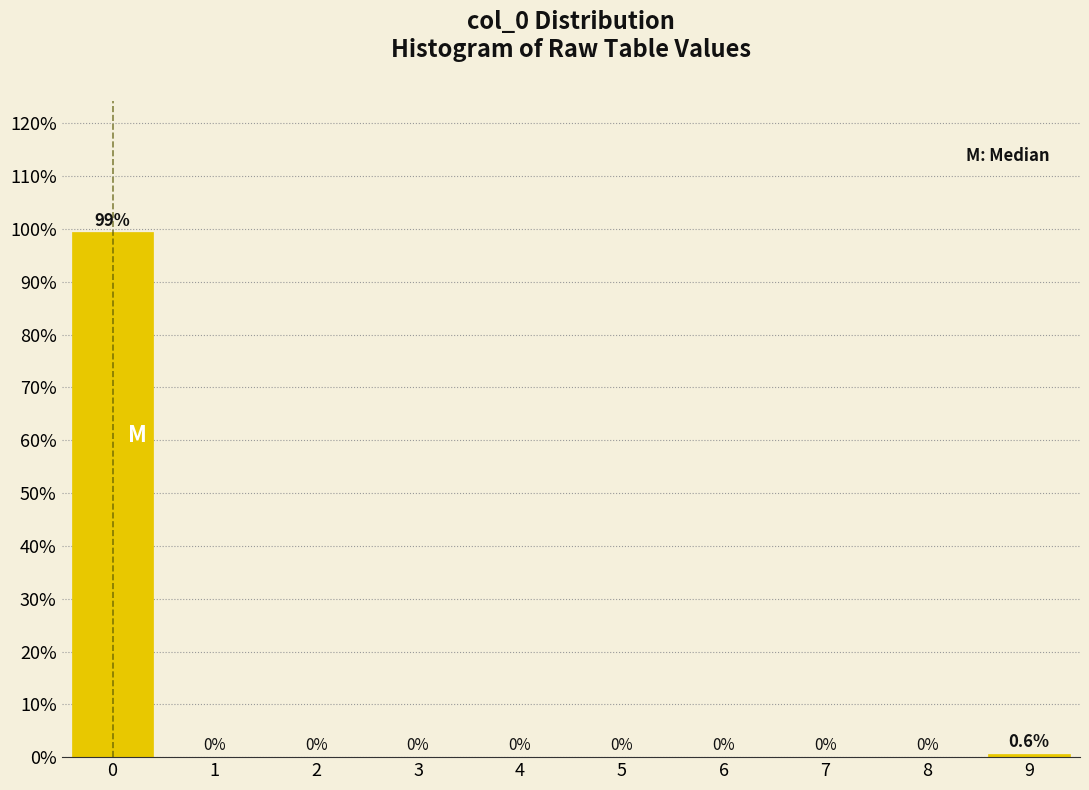

Which range on the x-axis has the tallest bar?

-0.5 to 0.5